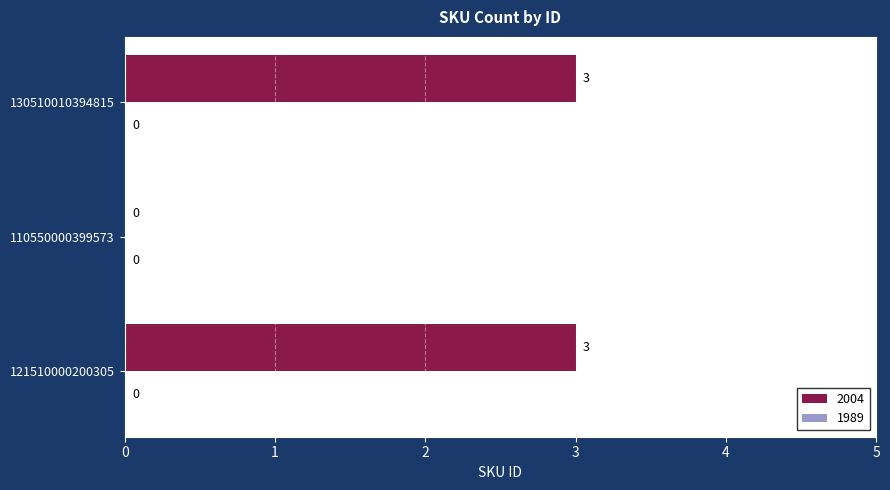

What is the sum of the values at 110550000399573 and 121510000200305?

3